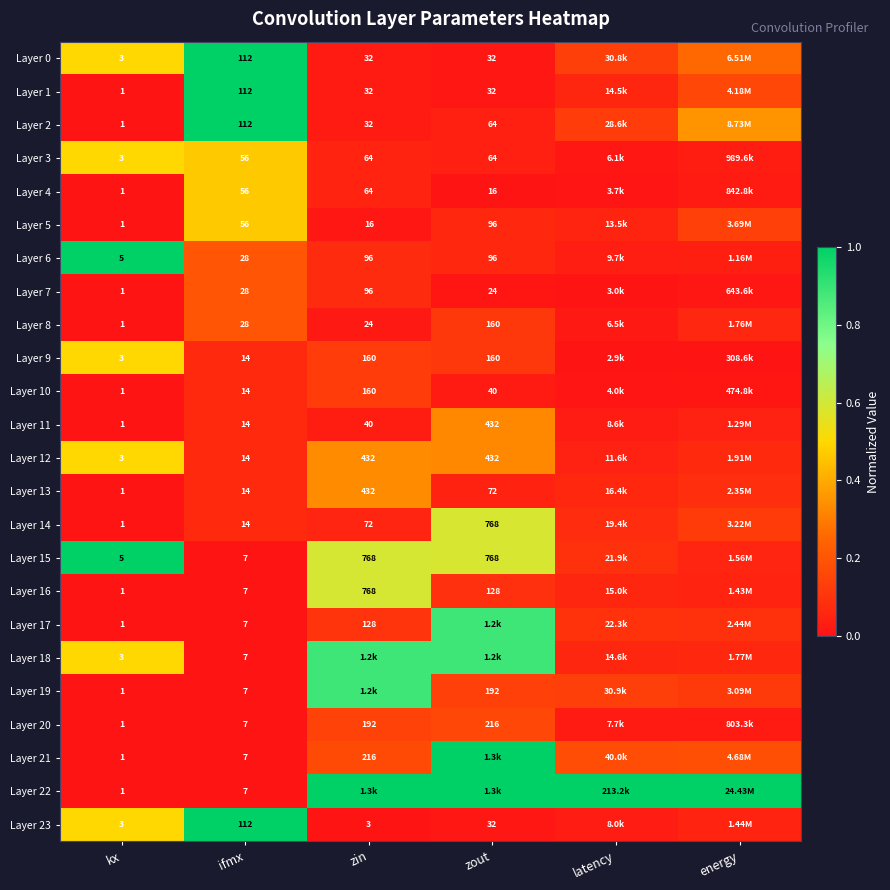

At how many categories does at least one series exceed 0?

6